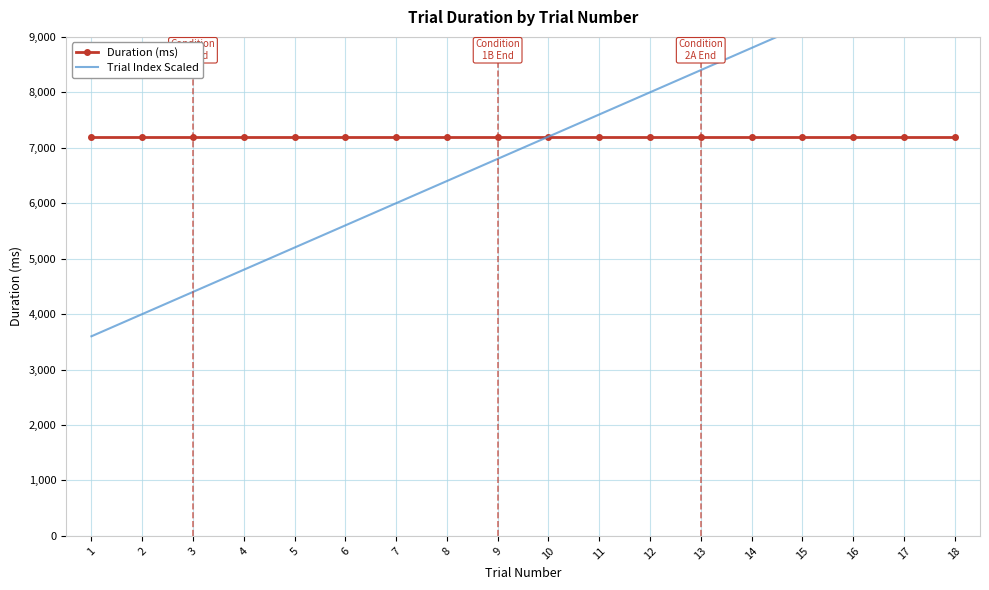

What is the maximum value for Duration (ms)?

7200